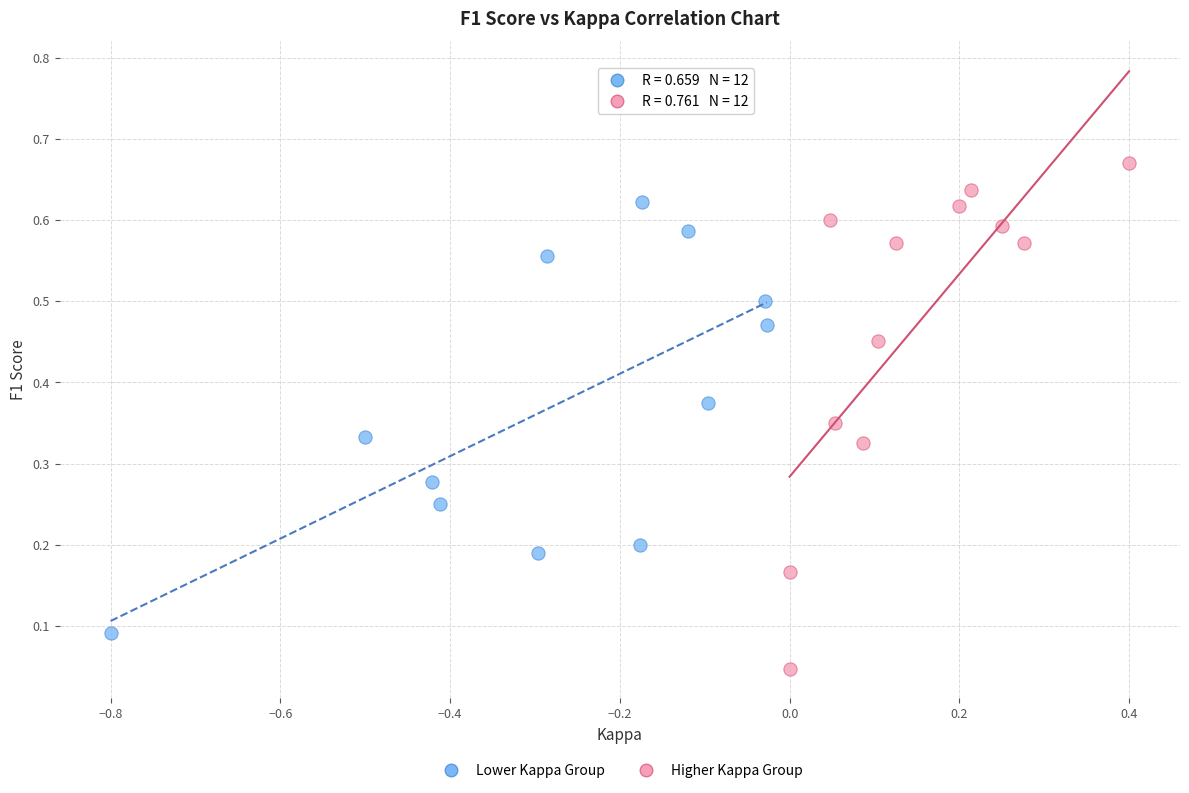

What are all the series names shown in the legend?

Lower Kappa Group, Higher Kappa Group